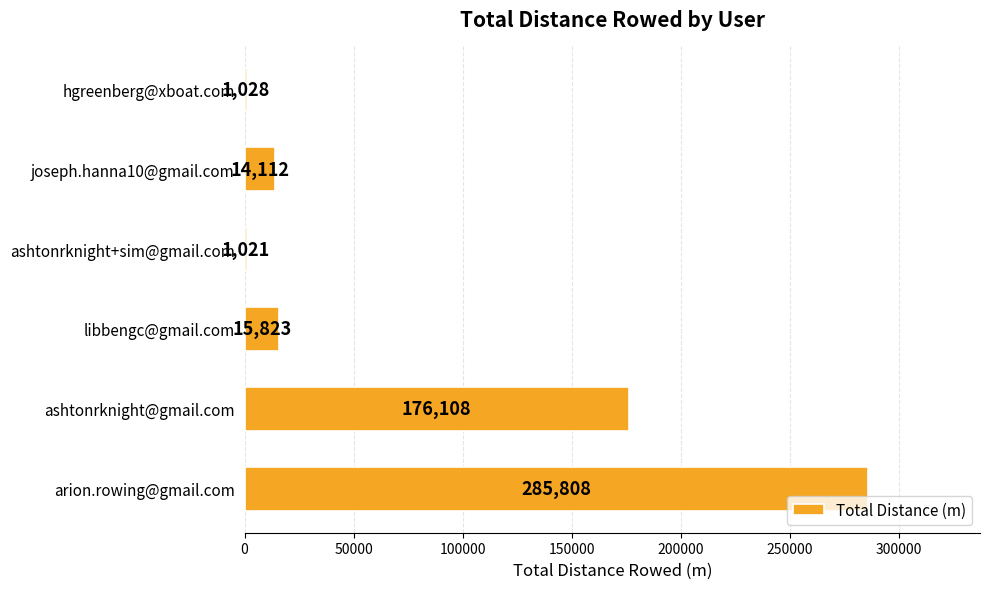

What is the maximum value shown in the chart?

285808